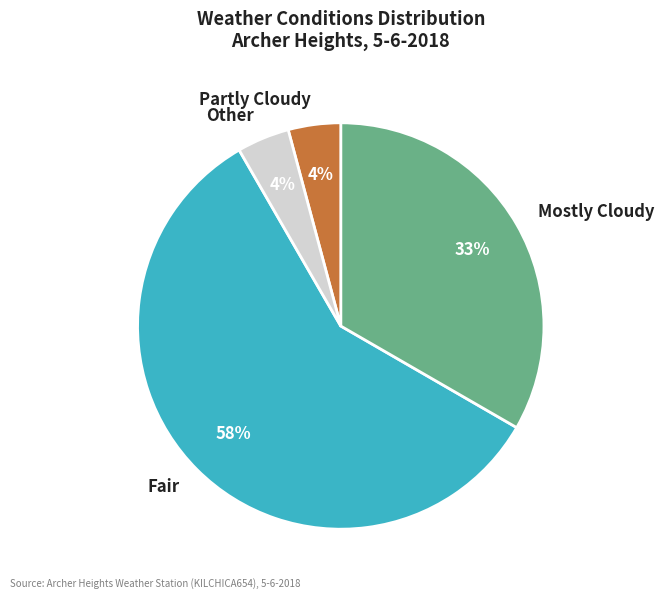

Is Mostly Cloudy the majority of the pie?

No